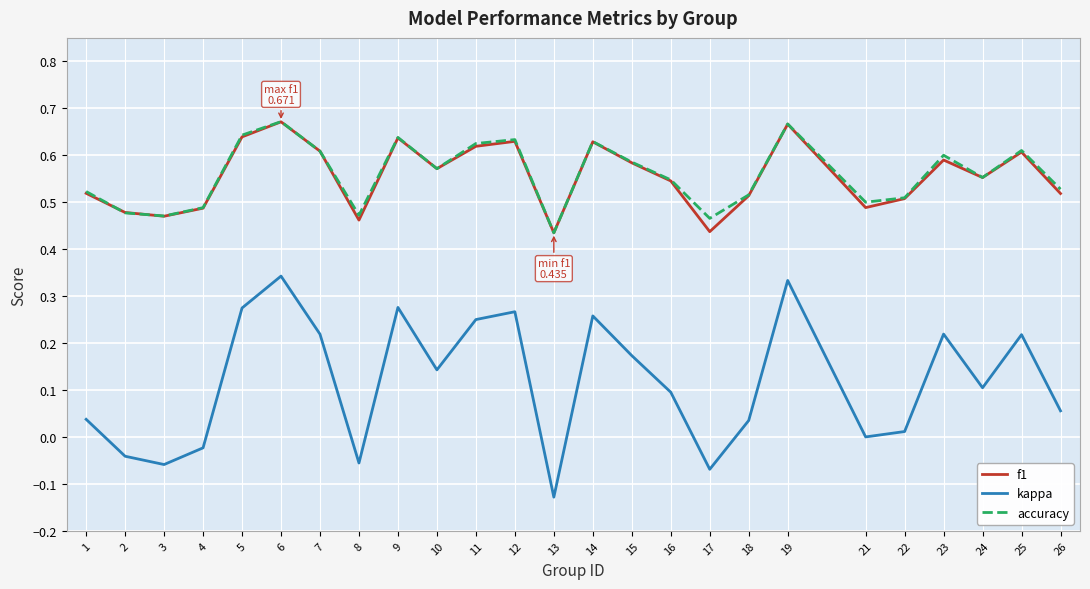

Is it true that f1 equals 0.6 at 10?

True